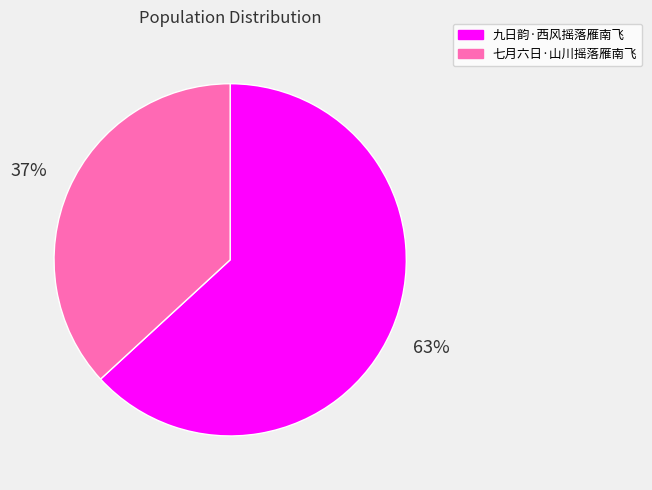

To the nearest percent, what is the combined percentage of 七月六日·山川摇落雁南飞 and 九日韵·西风摇落雁南飞?

100%